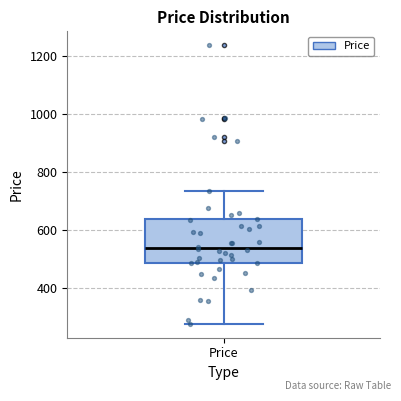

Transcribe this box plot: give where the median line is, the range the box spans, and where the two whiskers end, as read against the y-axis. The values are not printed on the chart, so give them approximately, as read against the axis.

median 540, box 480 to 640, whiskers 280 to 740